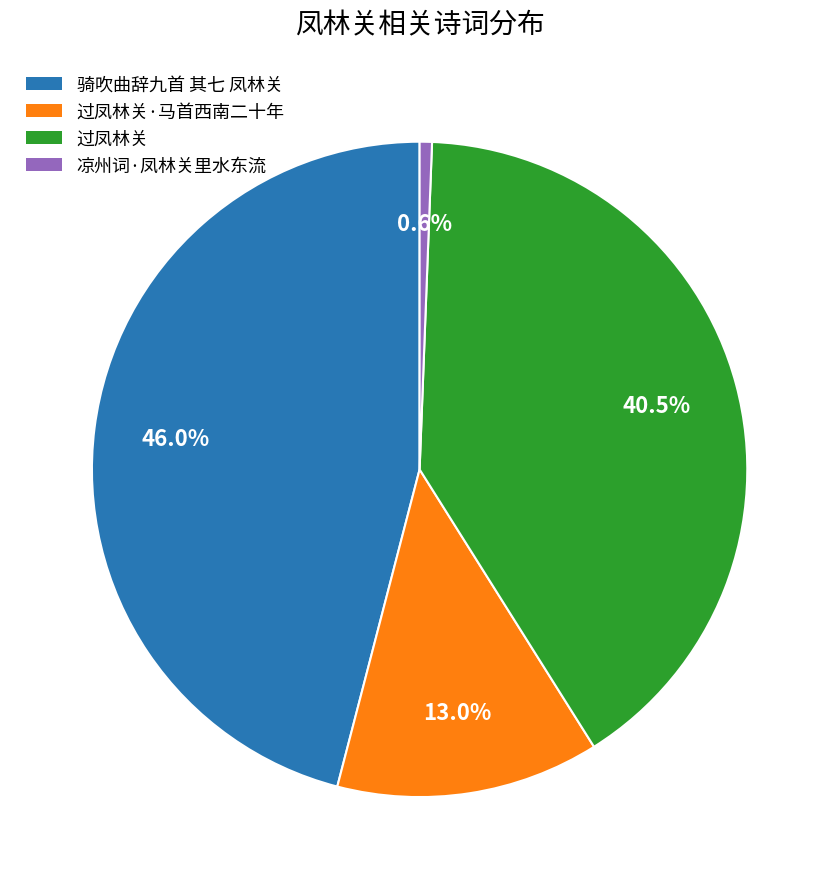

To the nearest percent, what percentage of the pie is 骑吹曲辞九首 其七 凤林关?

46%